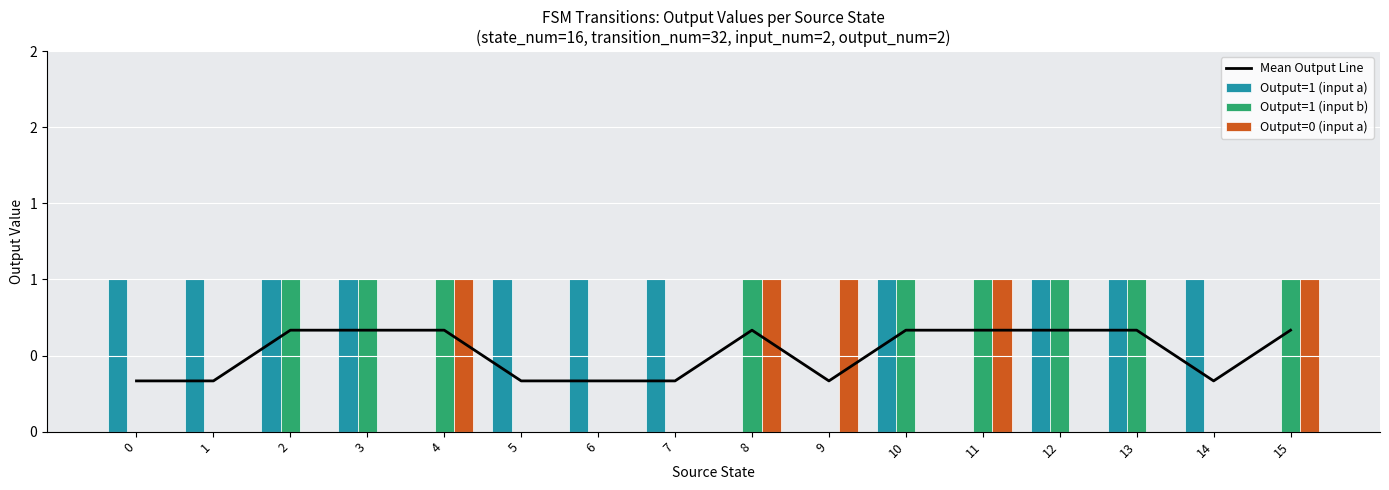

Between 6 and 15, which series saw the biggest shift?

Output=1 (input a)